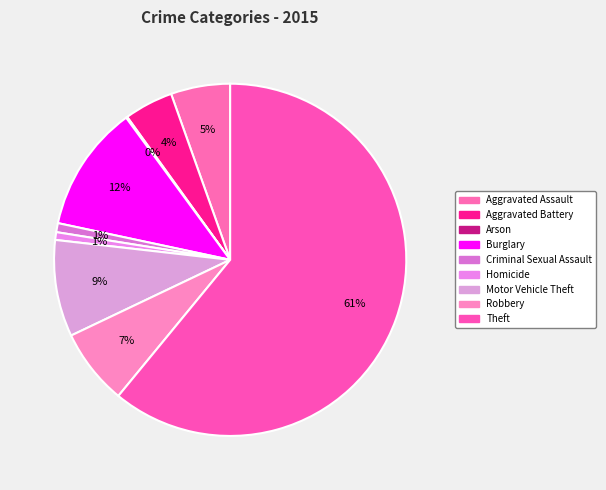

Which category has the smallest portion of the pie?

Arson